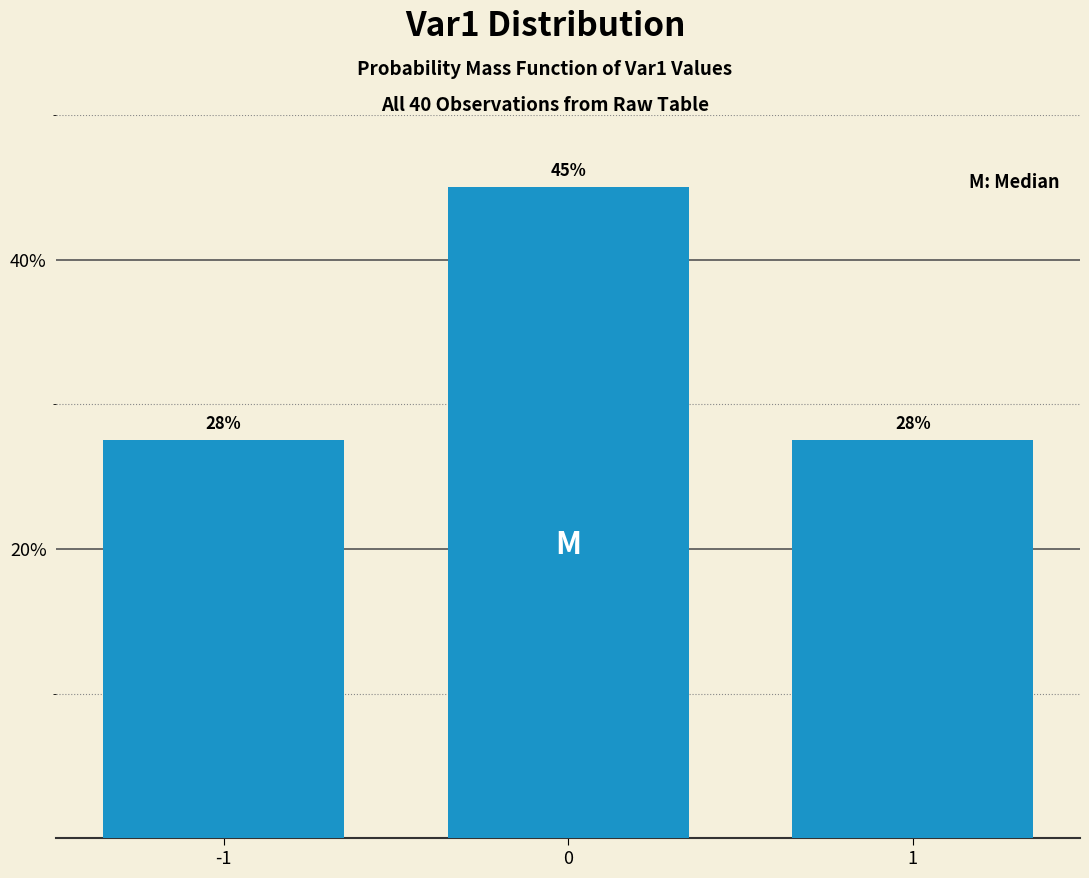

Are the bars horizontal?

No